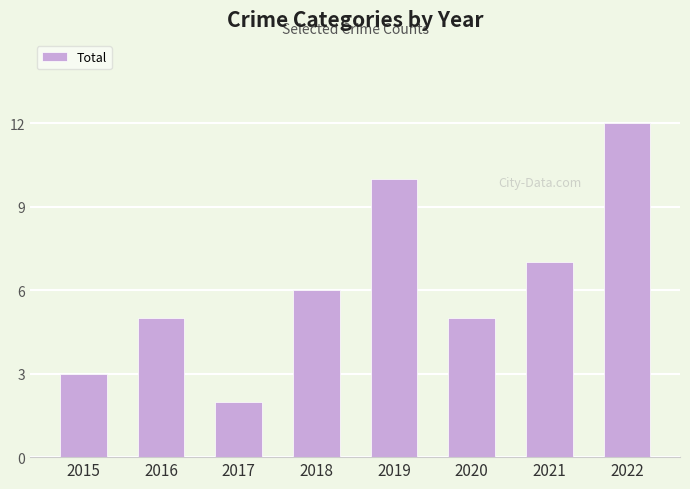

What is the sum of the values at 2015 and 2017?

5